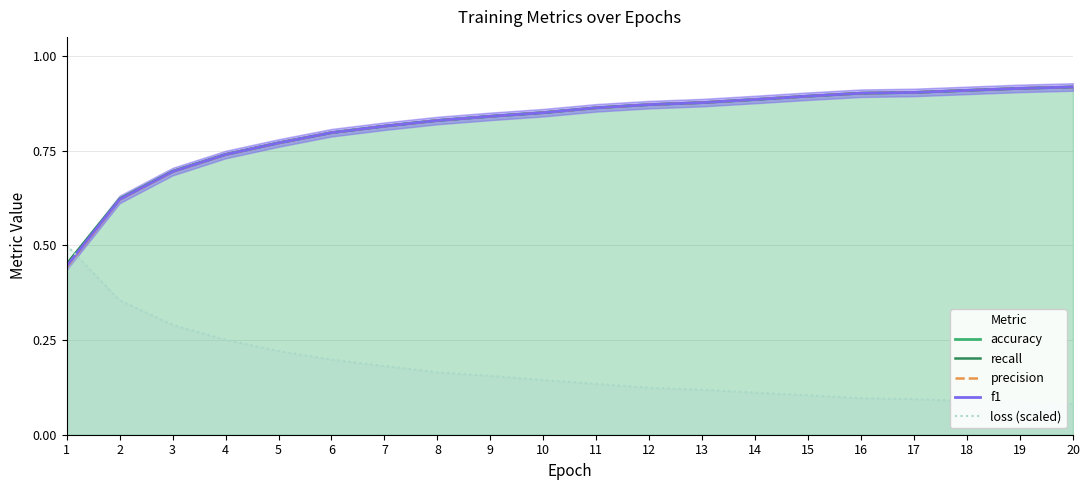

Which series ends up on top after the final intersection of accuracy and loss (scaled)?

accuracy